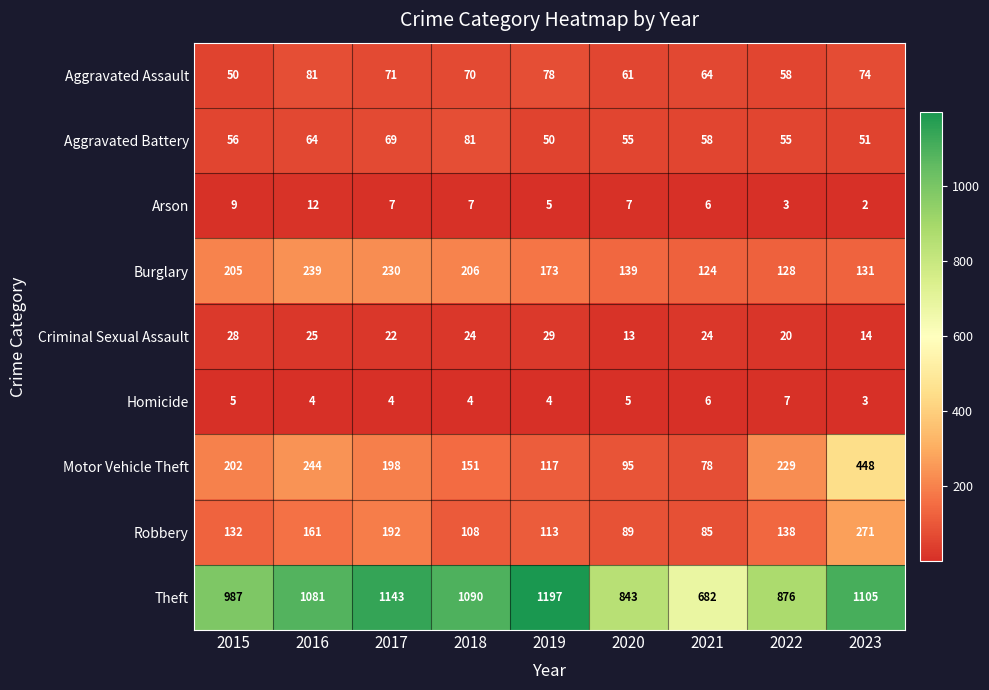

What is the difference between the maximum and minimum values in the Motor Vehicle Theft series?

370